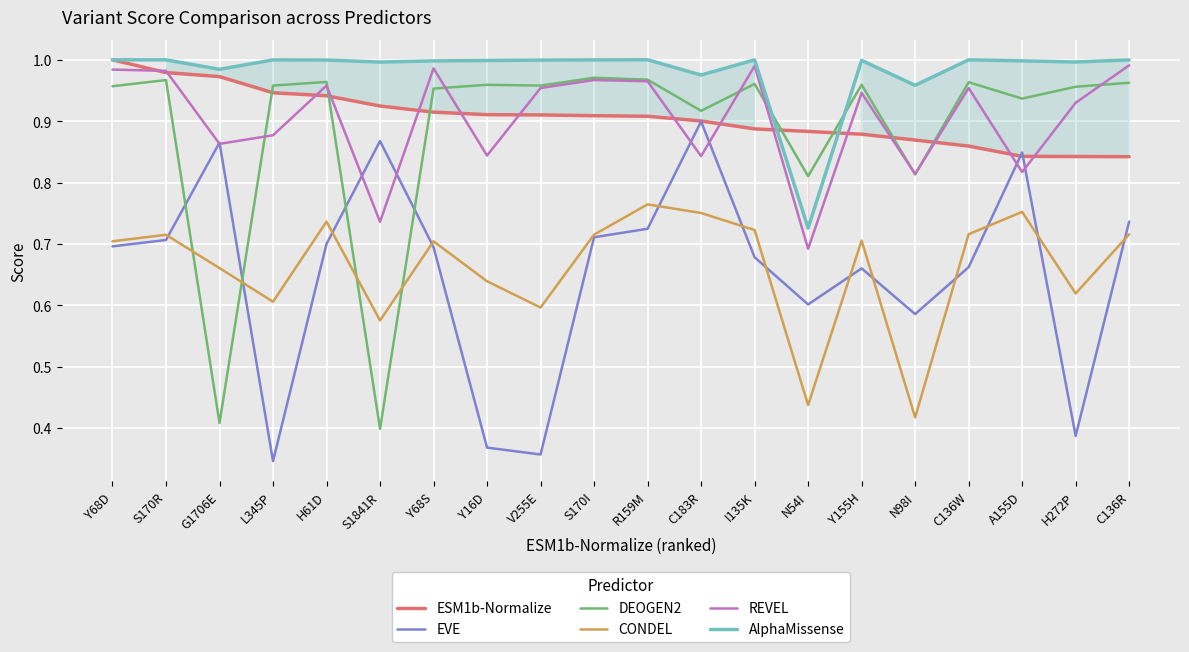

What is the spread (max minus min) of values at S170R?

0.3